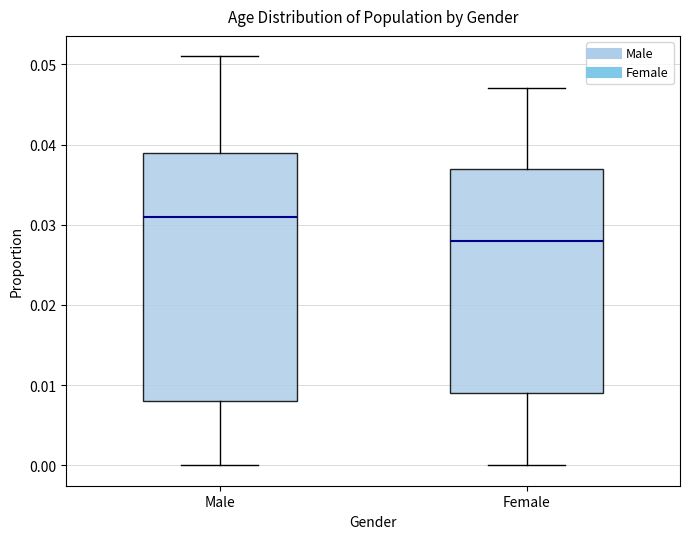

Which box is the tallest, from its lower edge to its upper edge?

Male